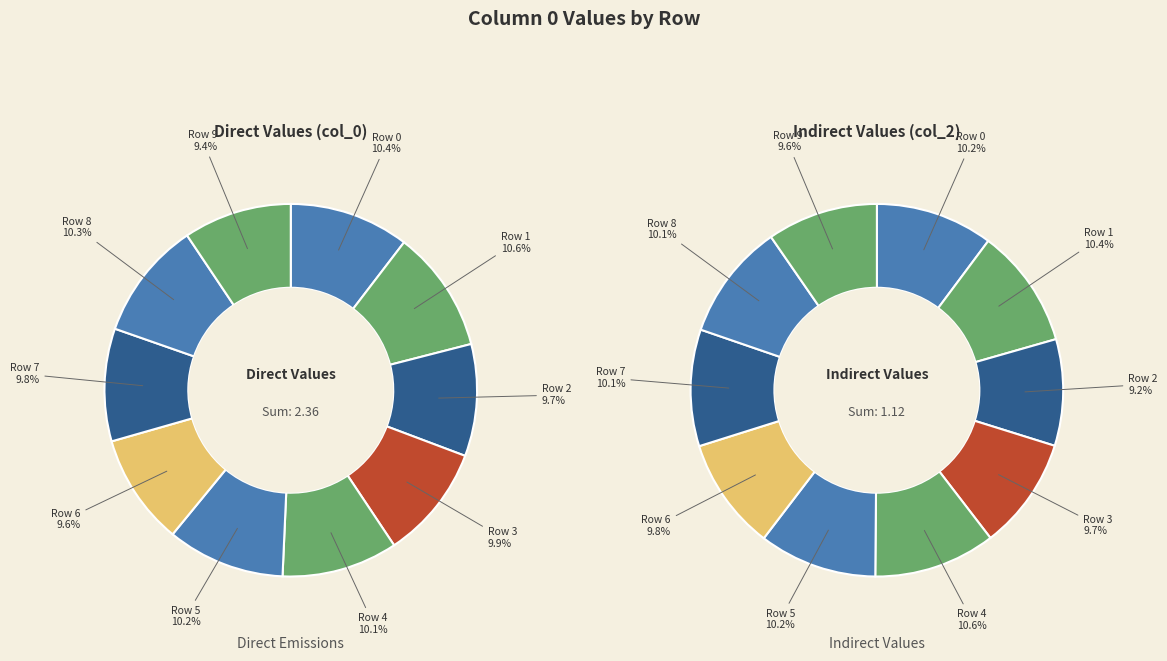

To the nearest percent, what percentage of the pie is Row 2?

10%